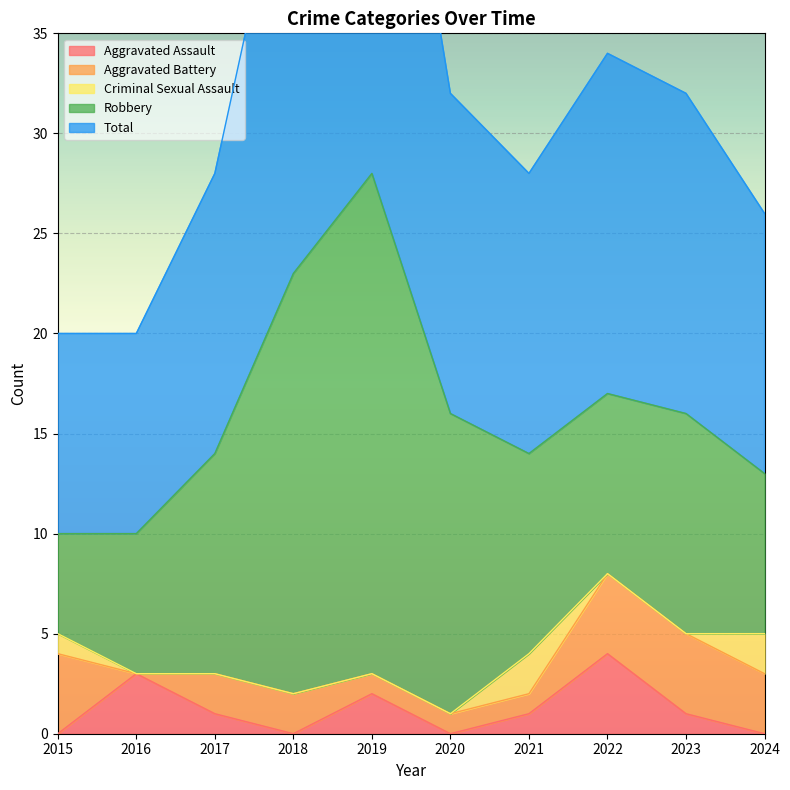

True or false: Aggravated Assault and Robbery cross at least once.

False